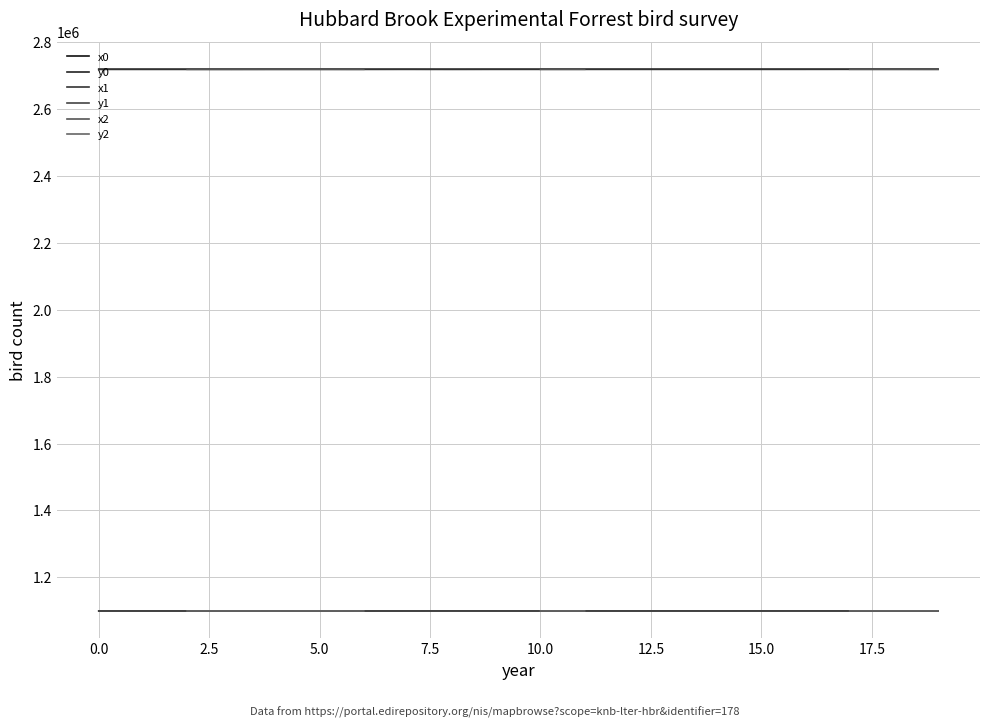

True or false: y2 and x2 cross at least once.

False